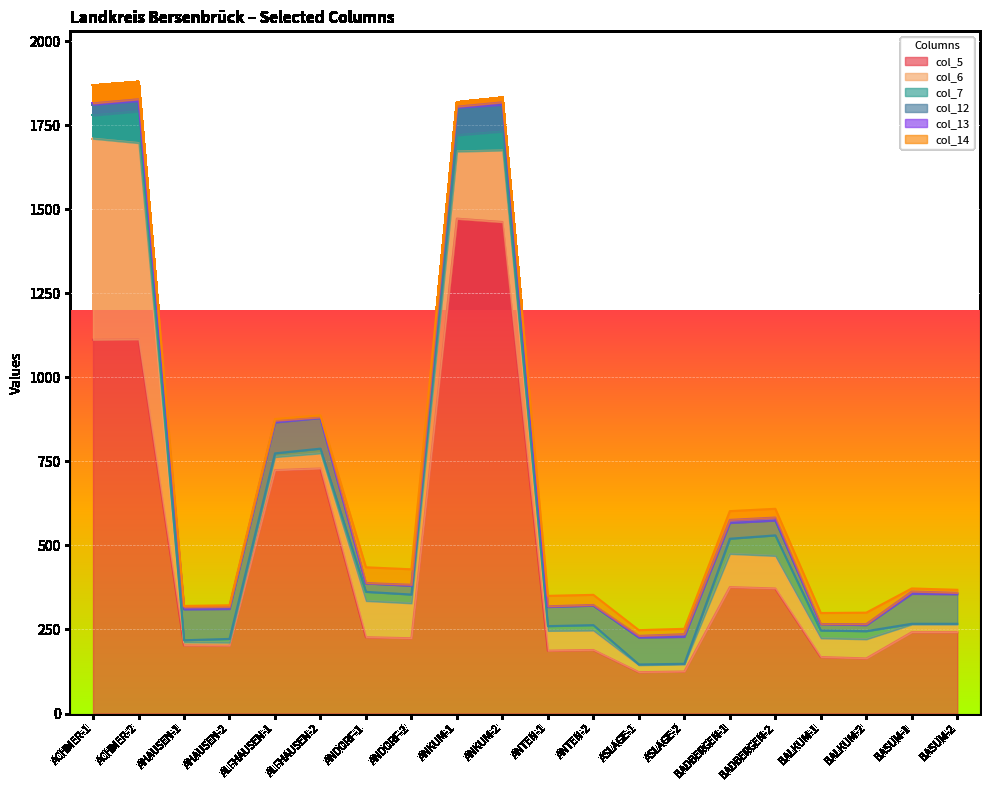

At which category is the sum across all series the highest?

ACHMER-2